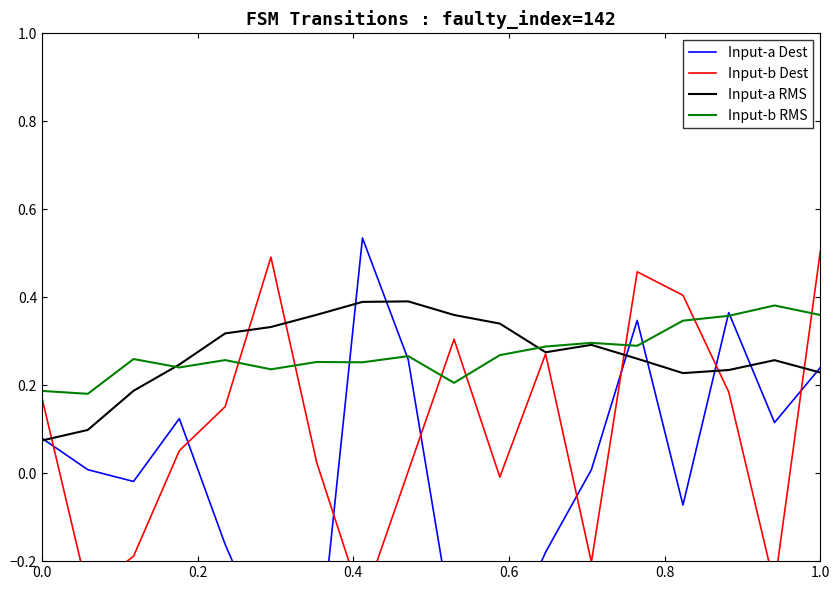

True or false: Input-b RMS has more than 0 points higher than both neighbors.

True